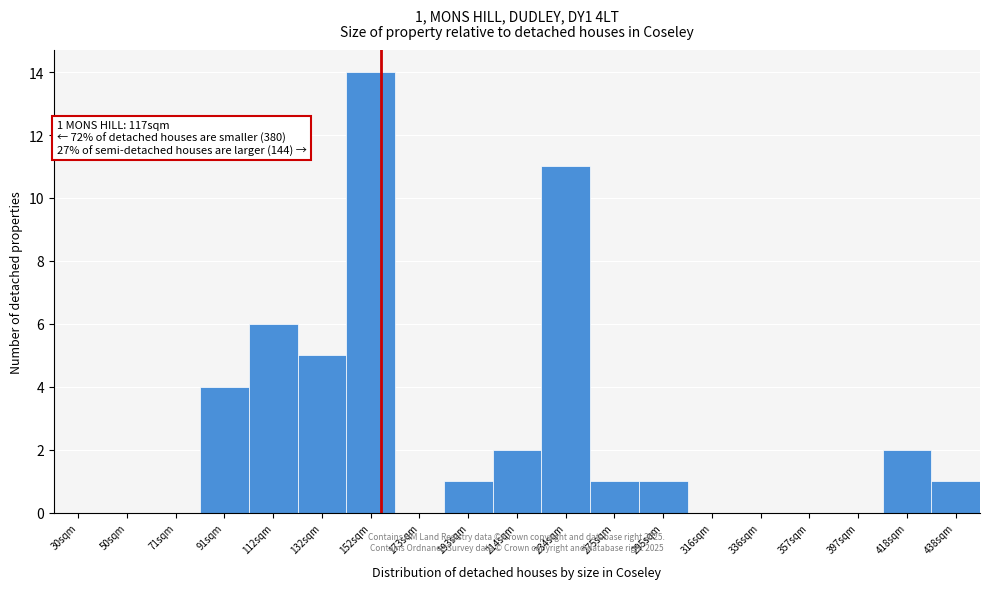

Reading left to right, what are all the values shown in this chart?

30sqm=0	50sqm=0	71sqm=0	91sqm=4	112sqm=6	132sqm=5	152sqm=14	173sqm=0	193sqm=1	214sqm=2	234sqm=11	275sqm=1	295sqm=1	316sqm=0	336sqm=0	357sqm=0	397sqm=0	418sqm=2	438sqm=1